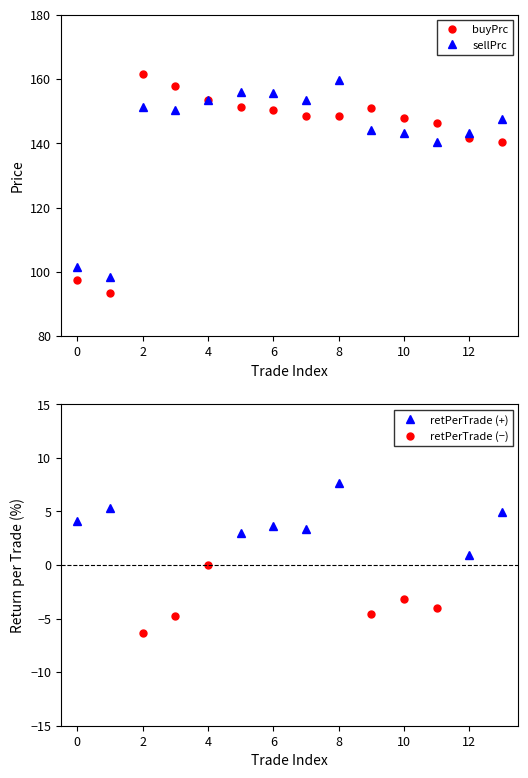

The sellPrc series shows 98.4 at 2020-03-16. True or false?

True